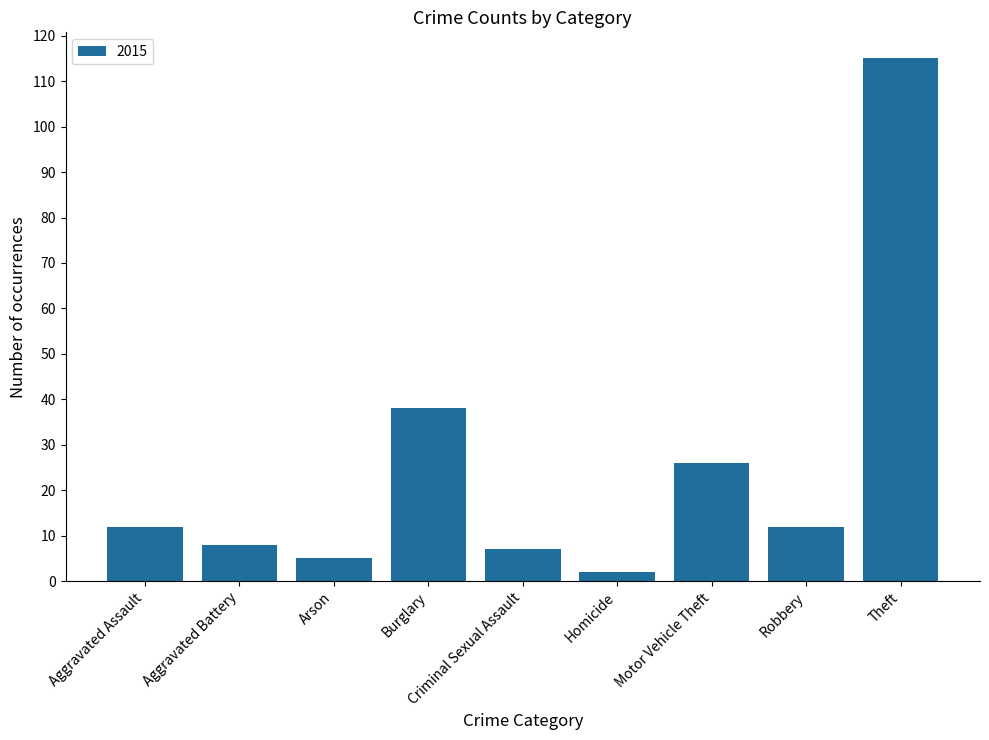

True or false: the data shows 115 at Theft.

True